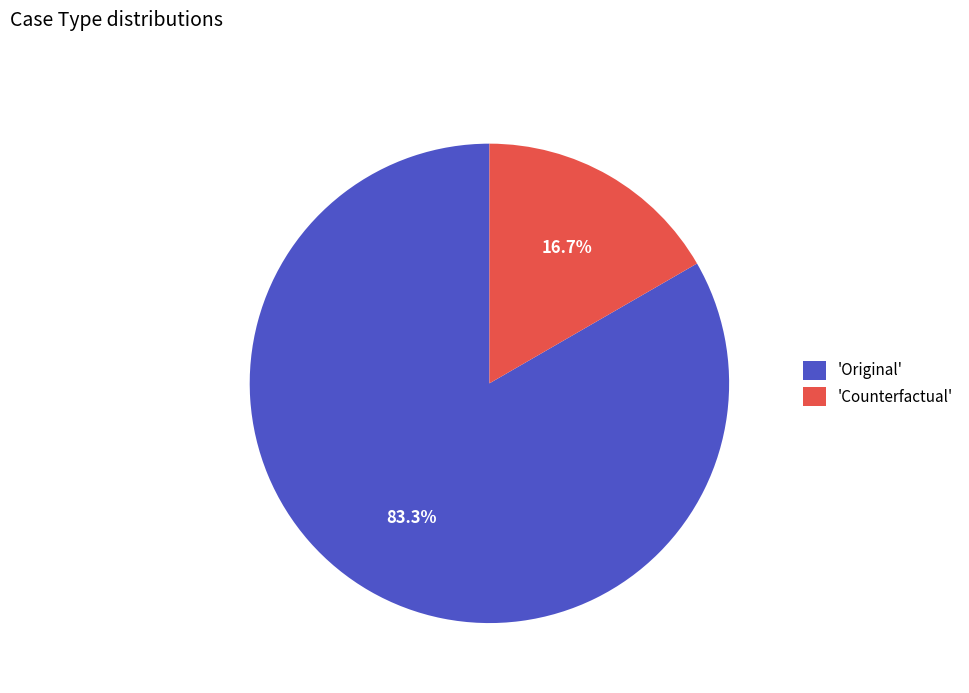

What is the largest slice in the pie chart?

'Original'